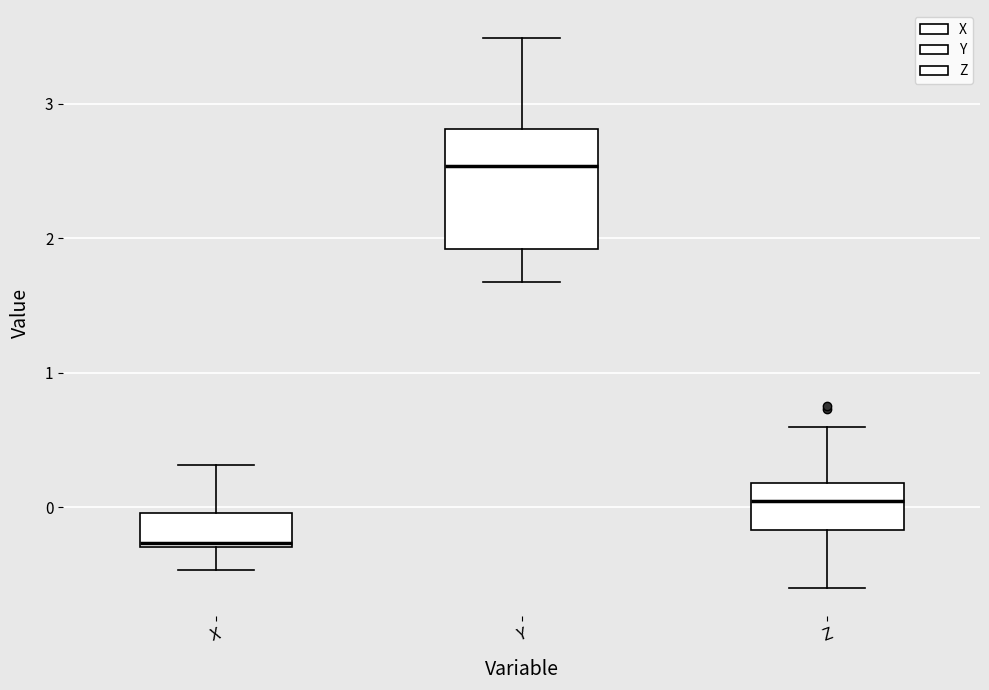

Comparing the boxes themselves (not the whiskers), which one is the tallest?

Y